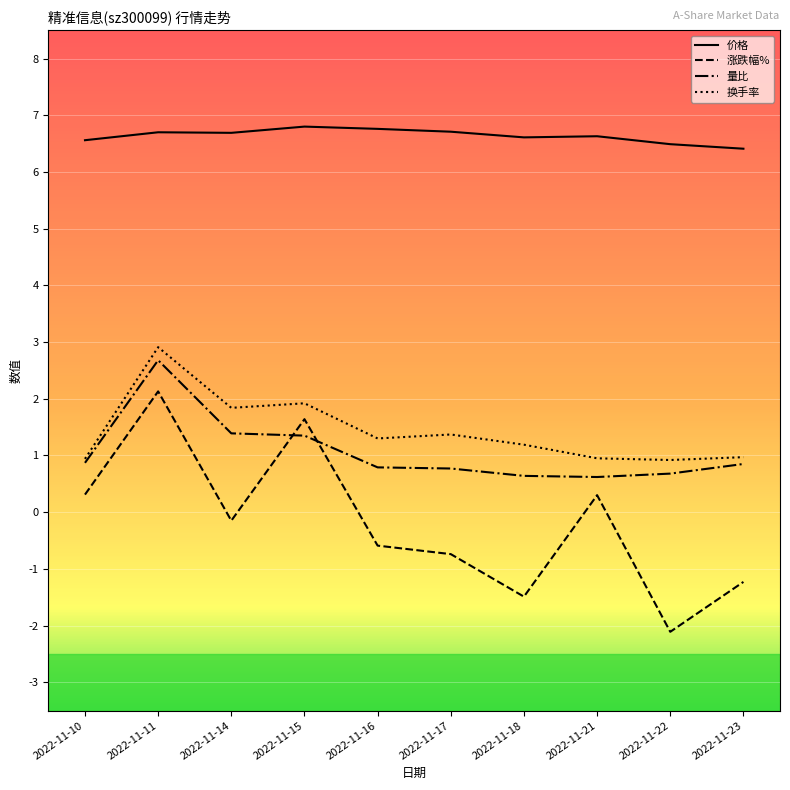

What is the average value of the 价格 series?

6.6